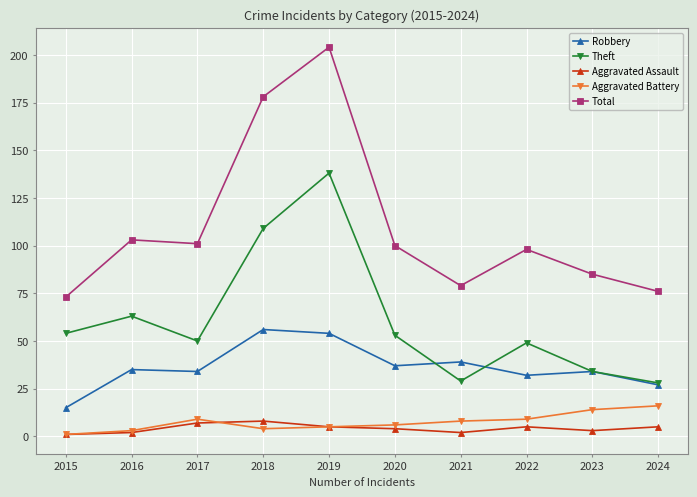

How many values in the Theft series are below 53?

5